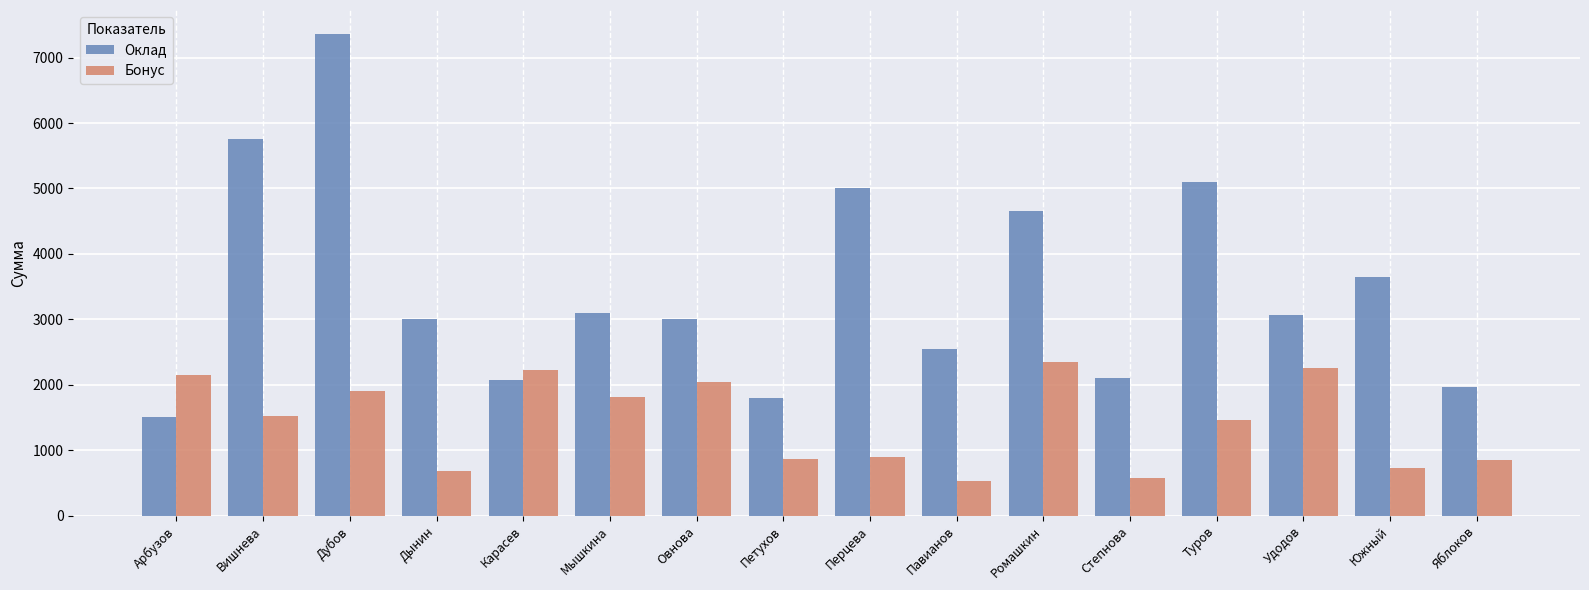

Is it true that Бонус equals 1179 at Овнова?

False